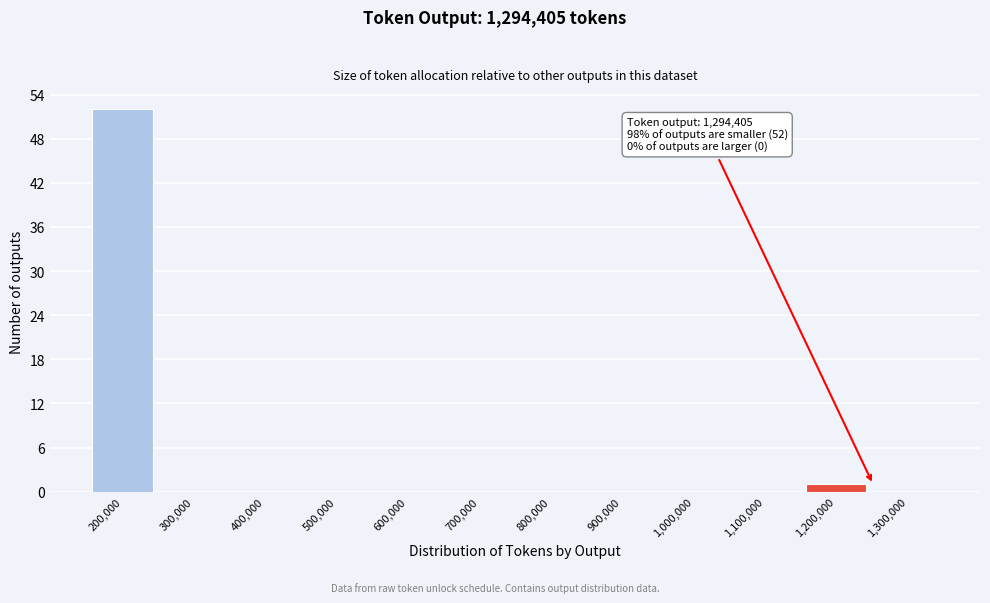

Reading left to right, transcribe all the data shown in this chart.

200,000=52	300,000=0	400,000=0	500,000=0	600,000=0	700,000=0	800,000=0	900,000=0	1,000,000=0	1,100,000=0	1,200,000=1	1,300,000=0